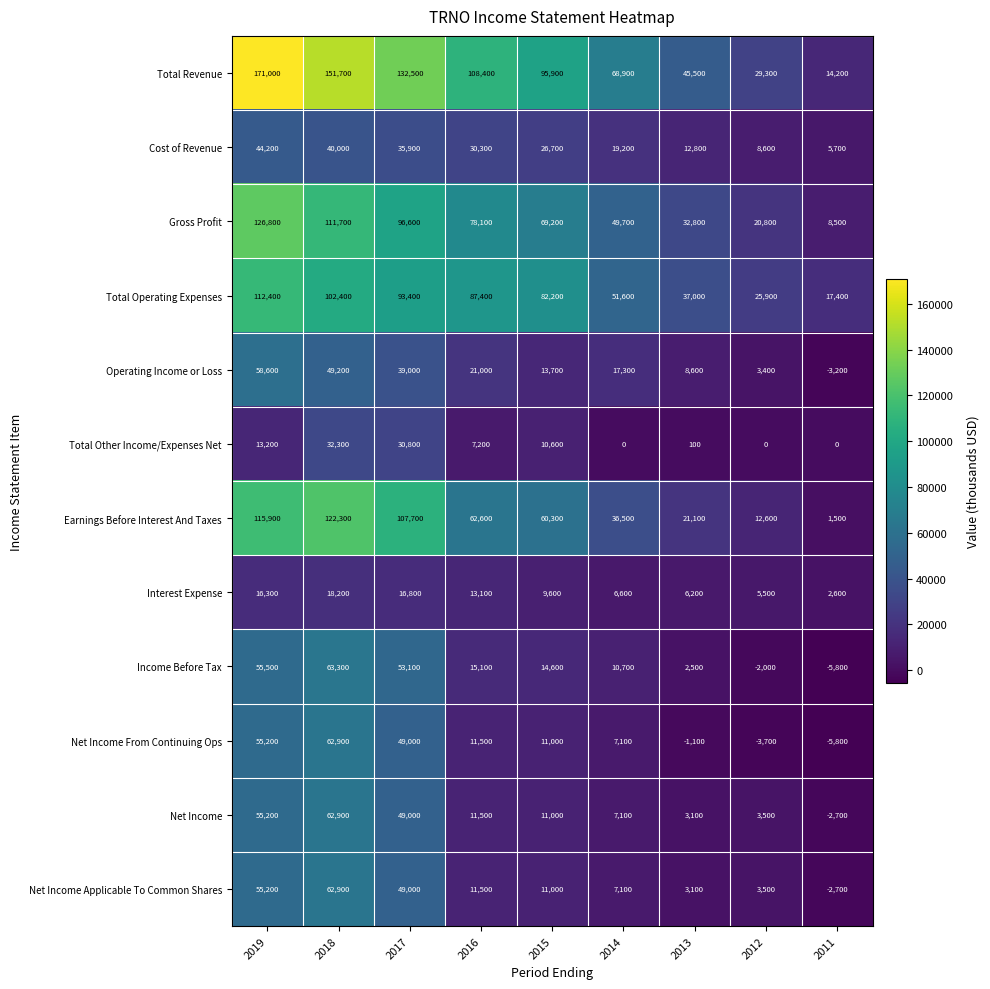

Is the value of Net Income Applicable To Common Shares at 2017 greater than the value of Cost of Revenue at 2014?

Yes